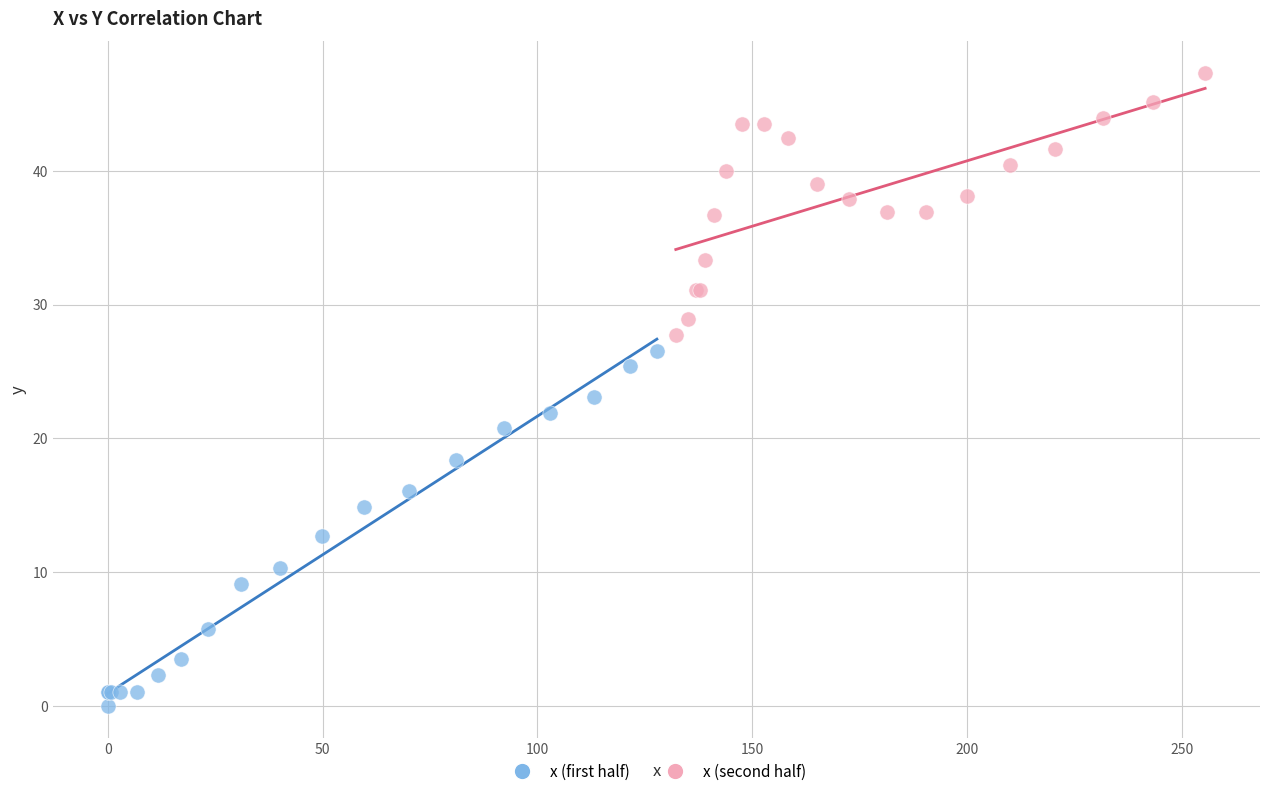

What are all the series names shown in the legend?

x (first half), x (second half)